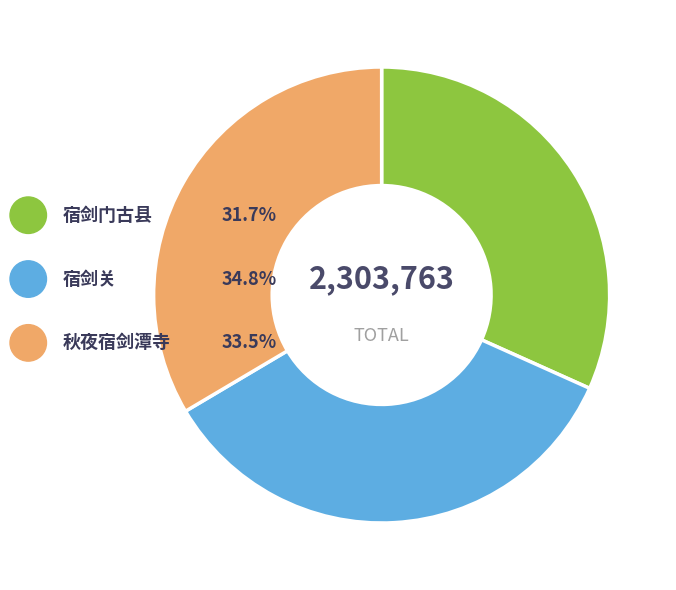

Is there any slice that represents more than half of the pie?

No